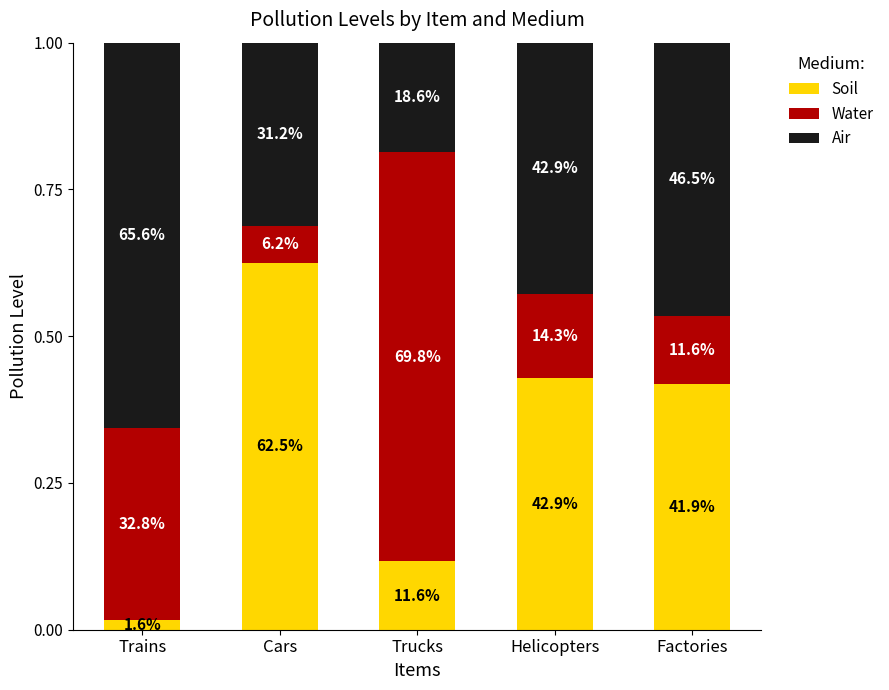

List the series in order of their peak value, lowest first.

Soil, Air, Water